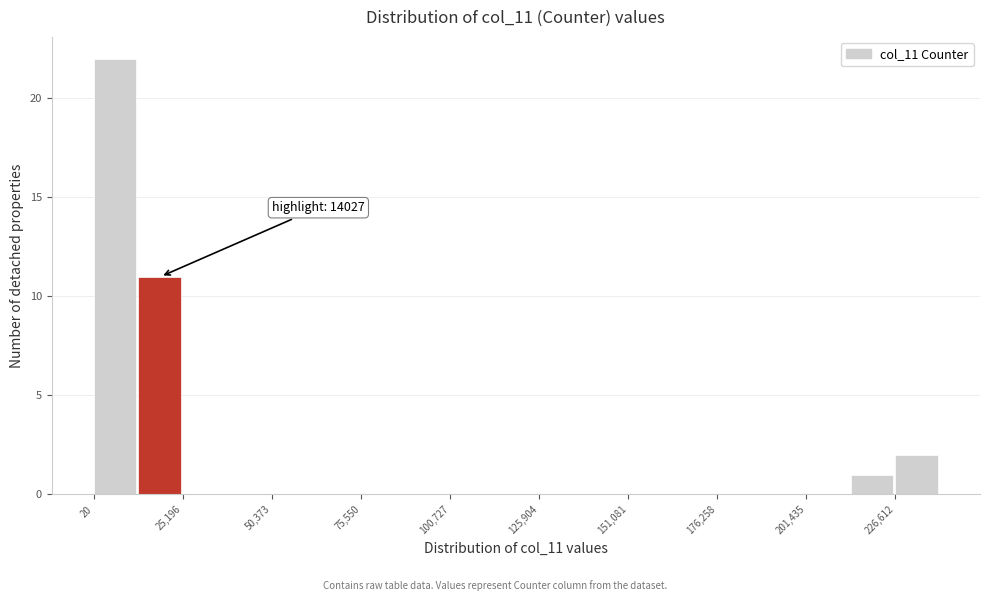

Around what value on the x-axis is the tallest bar? Give the approximate position of its centre, as read against the axis.

5000